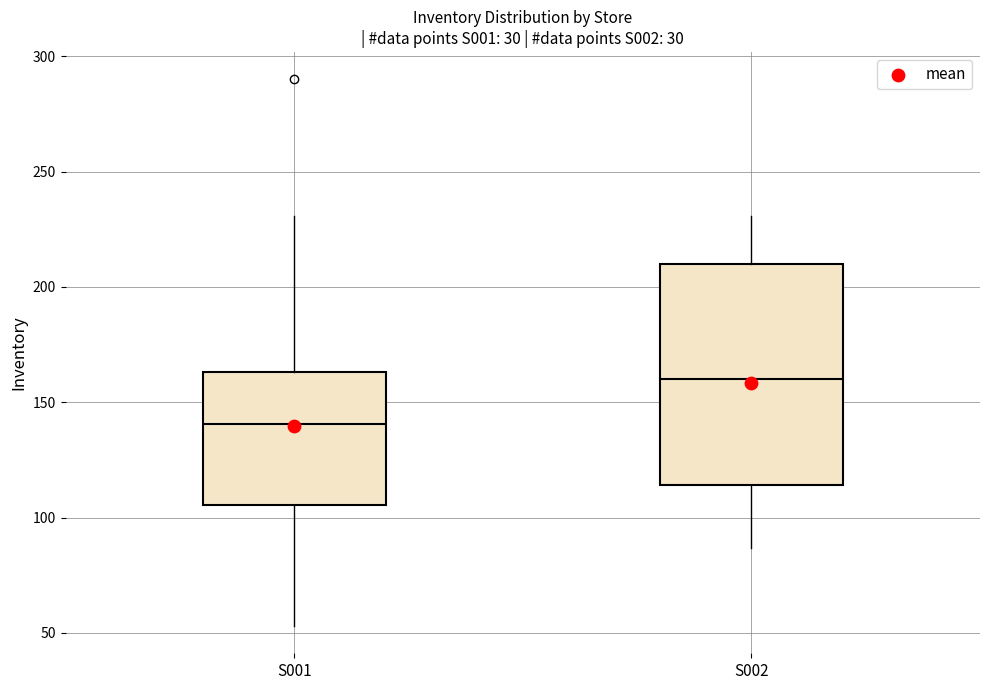

Which box has the highest median line?

S002